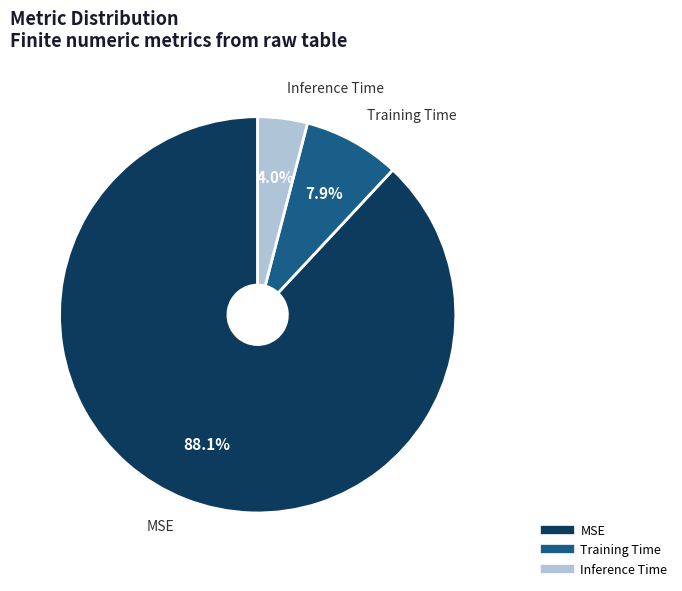

What percentage is the Training Time slice, to the nearest percent?

8%